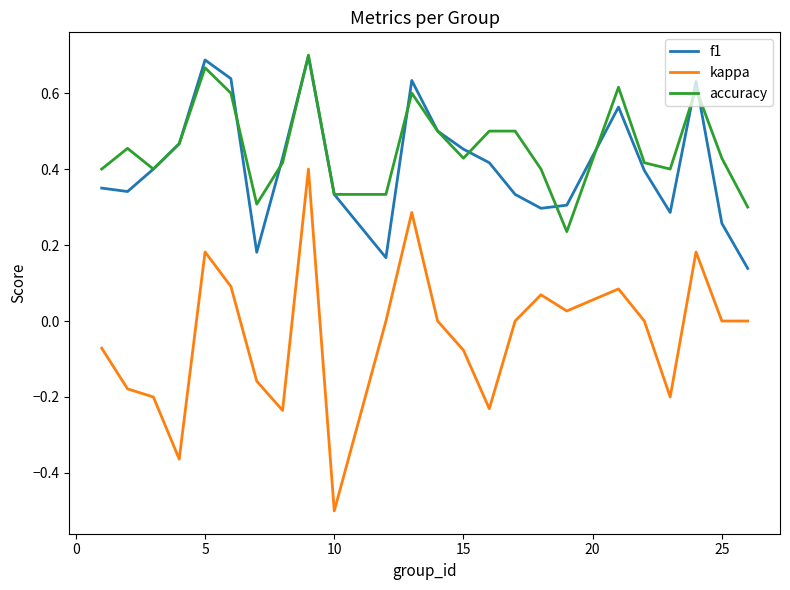

True or false: f1 and kappa intersect in this chart.

False